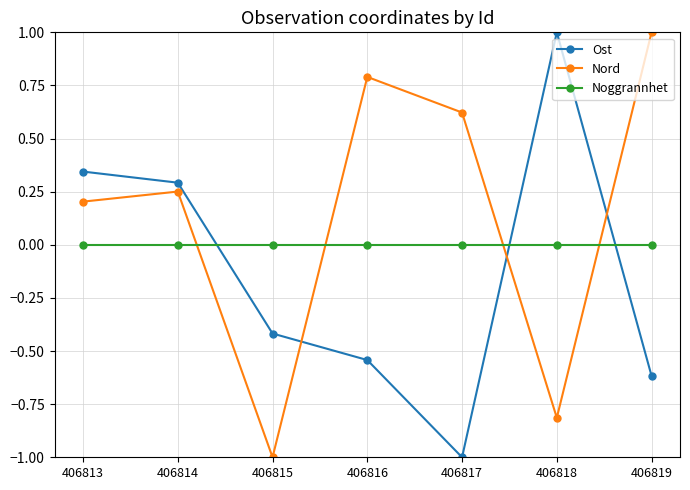

True or false: Noggrannhet and Nord intersect in this chart.

True